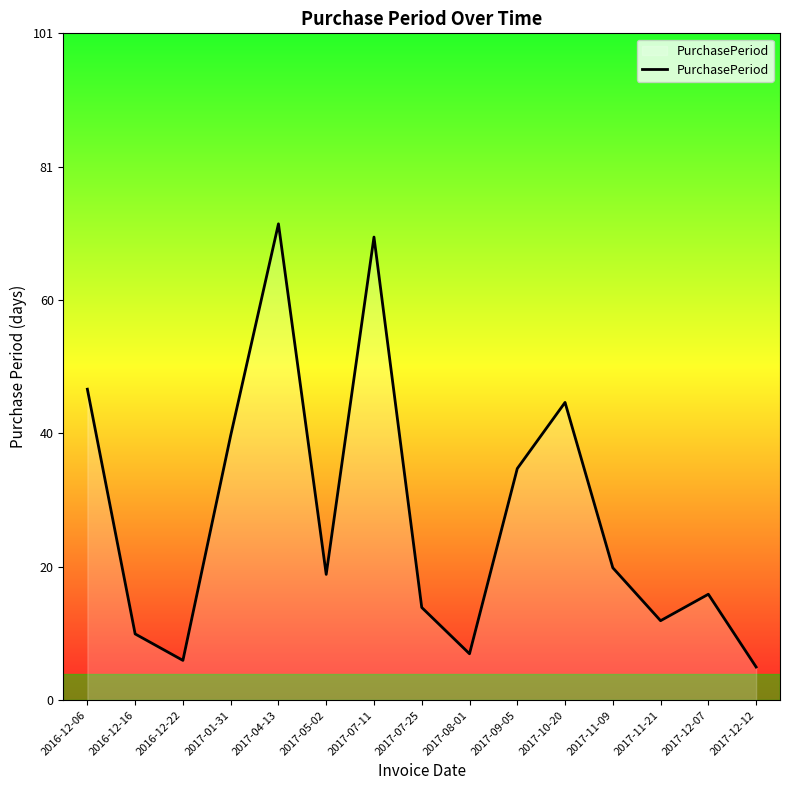

Between 2017-12-07 and 2017-04-13, which is larger?

2017-04-13